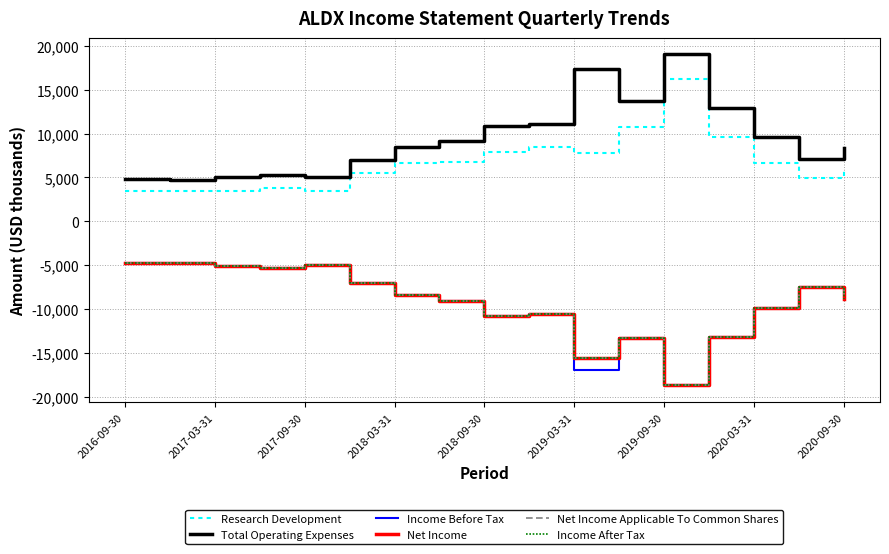

Does the chart have visible grid lines?

Yes